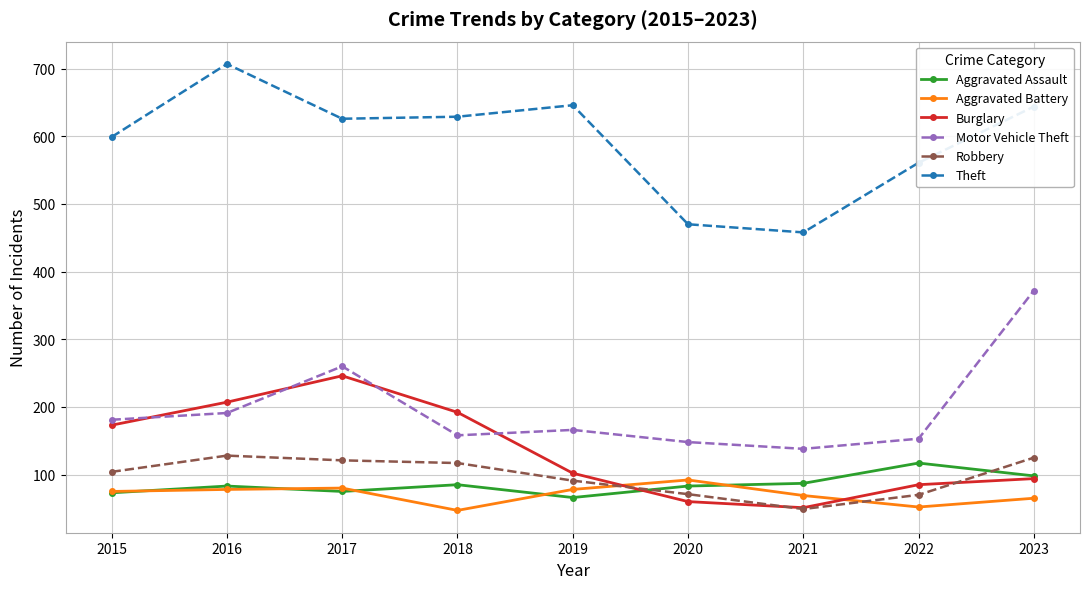

True or false: Robbery and Aggravated Battery intersect in this chart.

True